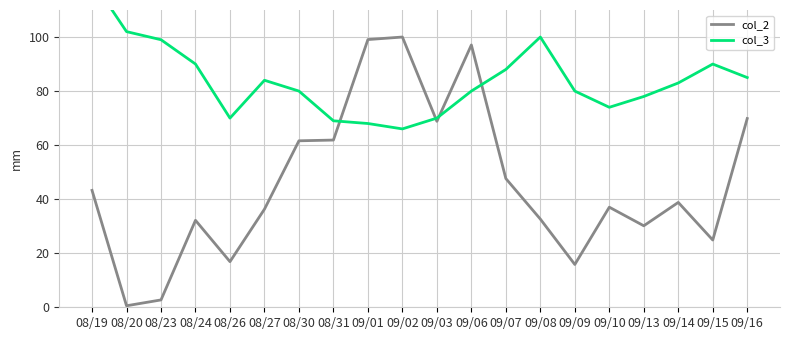

Which series has the largest total across all categories?

col_3